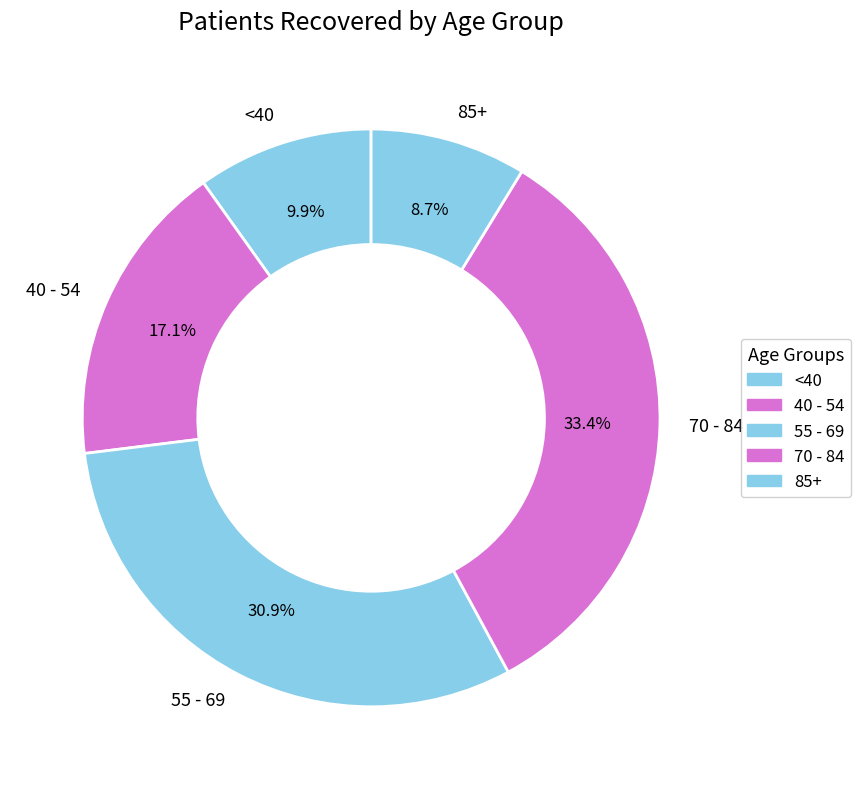

How much of the chart is everything except 85+?

91.3%